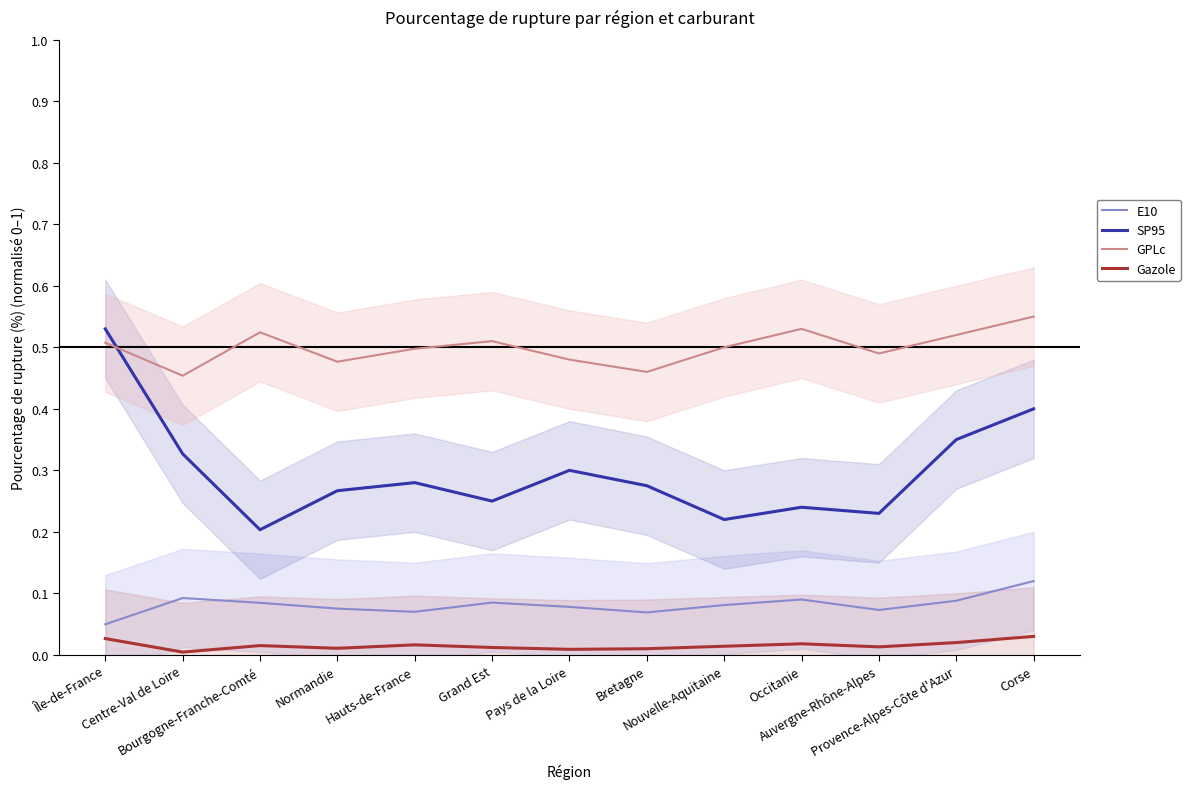

Reading left to right, list all the values displayed in this chart.

E10: Île-de-France=0.0	Centre-Val de Loire=0.1	Bourgogne-Franche-Comté=0.1	Normandie=0.1	Hauts-de-France=0.1	Grand Est=0.1	Pays de la Loire=0.1	Bretagne=0.1	Nouvelle-Aquitaine=0.1	Occitanie=0.1	Auvergne-Rhône-Alpes=0.1	Provence-Alpes-Côte d'Azur=0.1	Corse=0.1
SP95: Île-de-France=0.5	Centre-Val de Loire=0.3	Bourgogne-Franche-Comté=0.2	Normandie=0.3	Hauts-de-France=0.3	Grand Est=0.2	Pays de la Loire=0.3	Bretagne=0.3	Nouvelle-Aquitaine=0.2	Occitanie=0.2	Auvergne-Rhône-Alpes=0.2	Provence-Alpes-Côte d'Azur=0.3	Corse=0.4
GPLc: Île-de-France=0.5	Centre-Val de Loire=0.5	Bourgogne-Franche-Comté=0.5	Normandie=0.5	Hauts-de-France=0.5	Grand Est=0.5	Pays de la Loire=0.5	Bretagne=0.5	Nouvelle-Aquitaine=0.5	Occitanie=0.5	Auvergne-Rhône-Alpes=0.5	Provence-Alpes-Côte d'Azur=0.5	Corse=0.6
Gazole: Île-de-France=0.0	Centre-Val de Loire=0.0	Bourgogne-Franche-Comté=0.0	Normandie=0.0	Hauts-de-France=0.0	Grand Est=0.0	Pays de la Loire=0.0	Bretagne=0.0	Nouvelle-Aquitaine=0.0	Occitanie=0.0	Auvergne-Rhône-Alpes=0.0	Provence-Alpes-Côte d'Azur=0.0	Corse=0.0